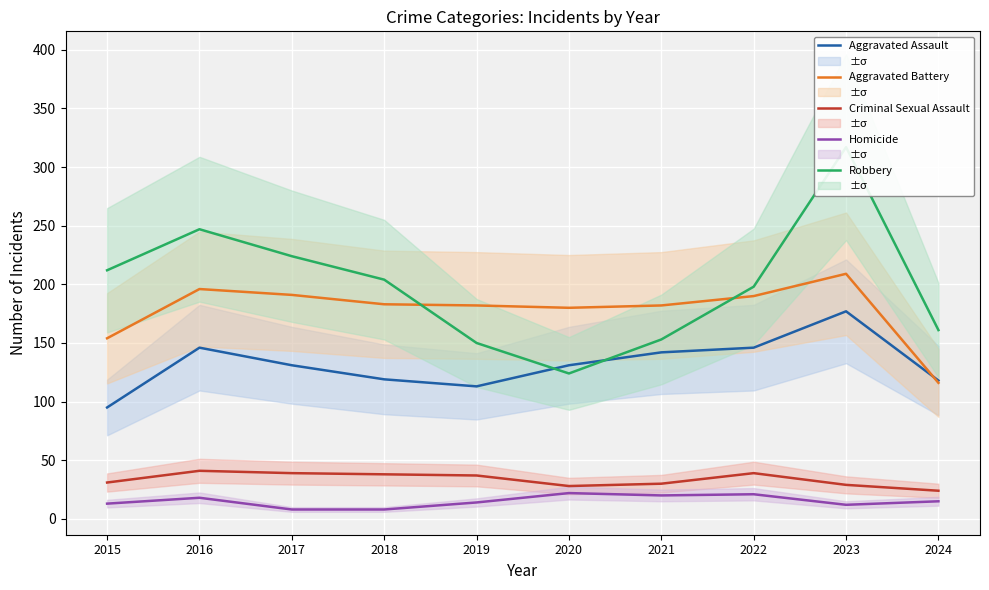

True or false: Robbery has more than 0 points higher than both neighbors.

True